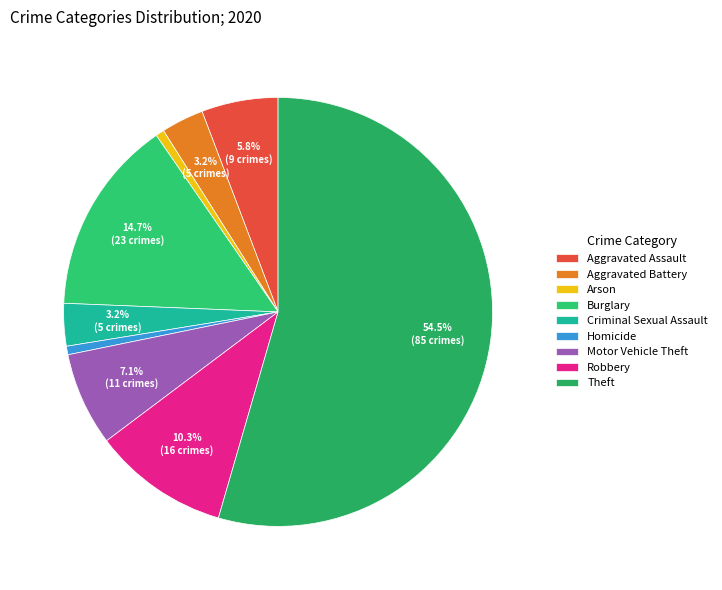

Which category has the smallest portion of the pie?

Arson